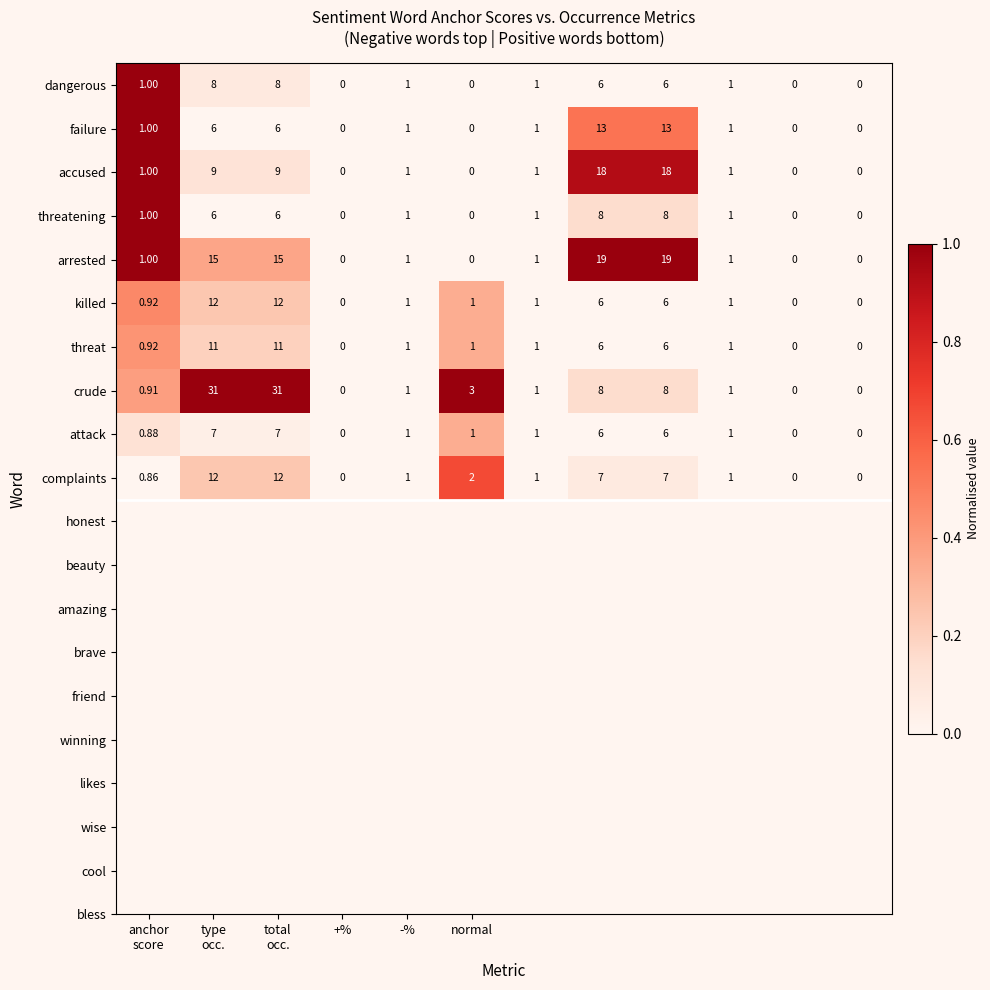

Which series has the largest total across all categories?

crude